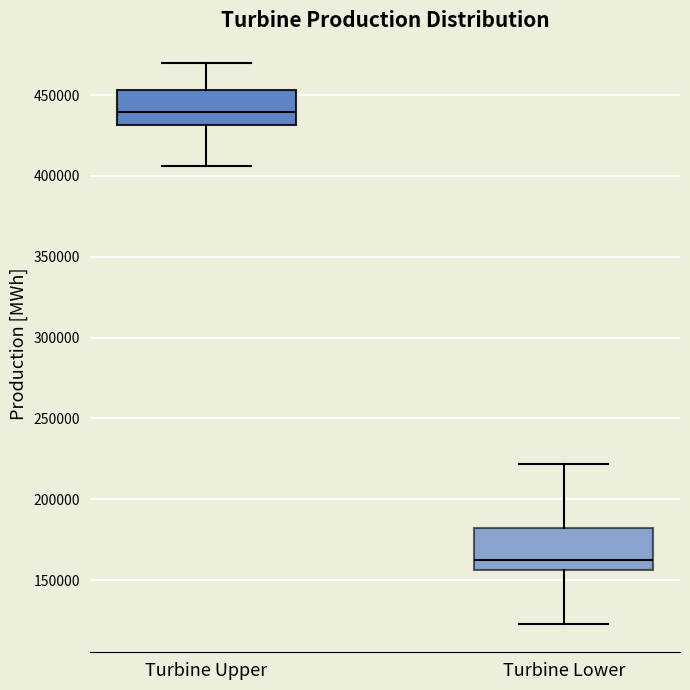

Reading left to right, read every box against the y-axis: the position of its median line, the range the box covers, and the ends of its whiskers. The values are not printed on the chart, so give them approximately, as read against the axis.

Turbine Upper: median 440000, box 430000 to 455000, whiskers 405000 to 470000
Turbine Lower: median 165000, box 155000 to 185000, whiskers 125000 to 220000